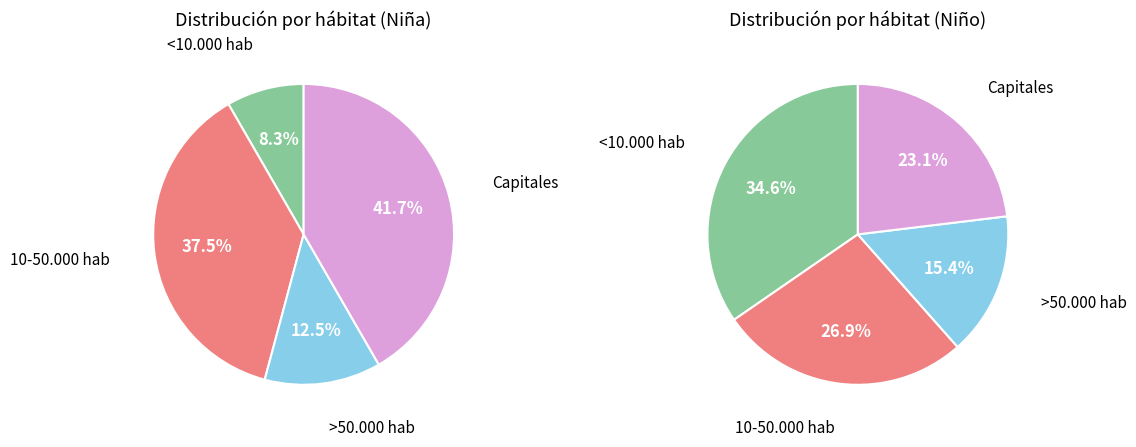

How many slices are in this pie chart?

8